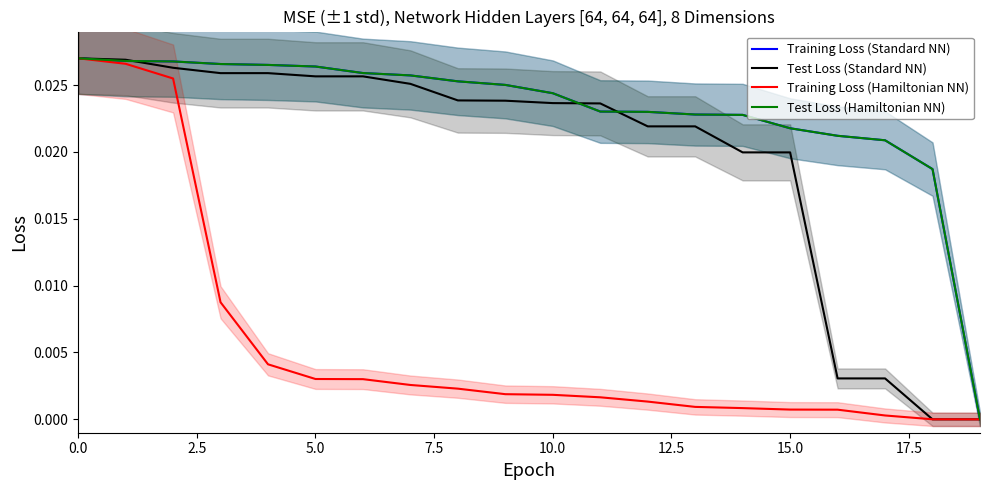

How many times do Test Loss (Standard NN) and Training Loss (Hamiltonian NN) cross each other?

1